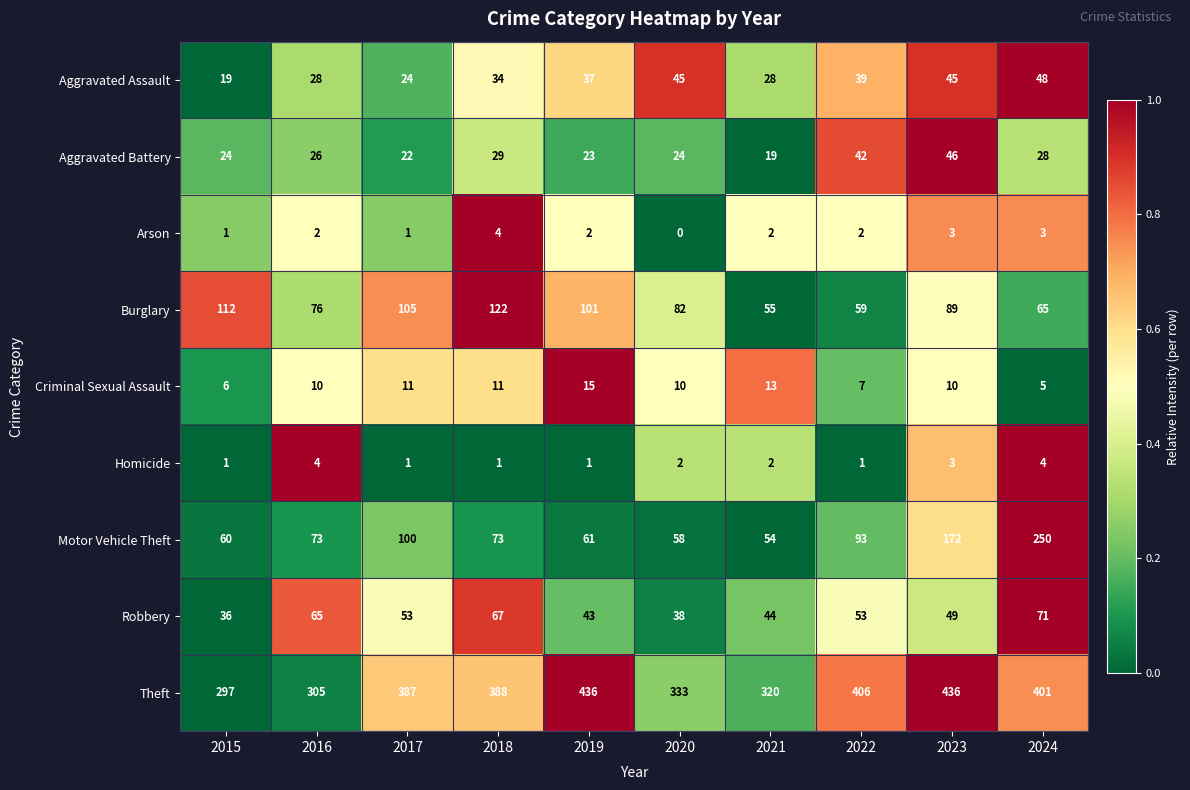

What is the greatest value displayed?

436